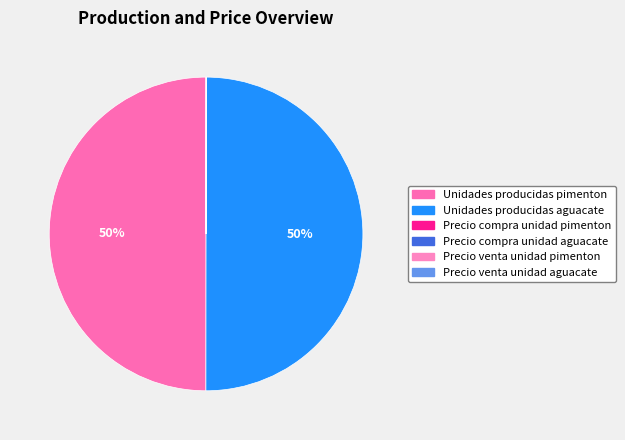

Is there any slice that represents more than half of the pie?

No